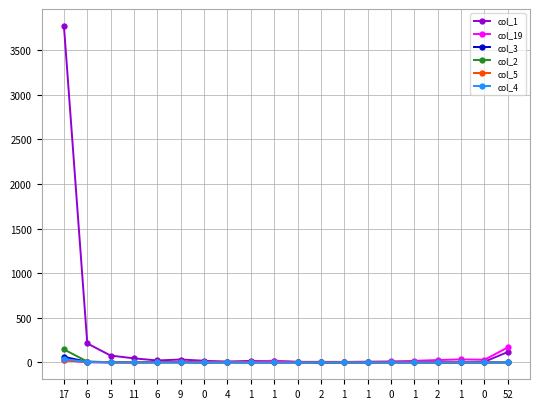

What is the label of the 17th point from the right?

11